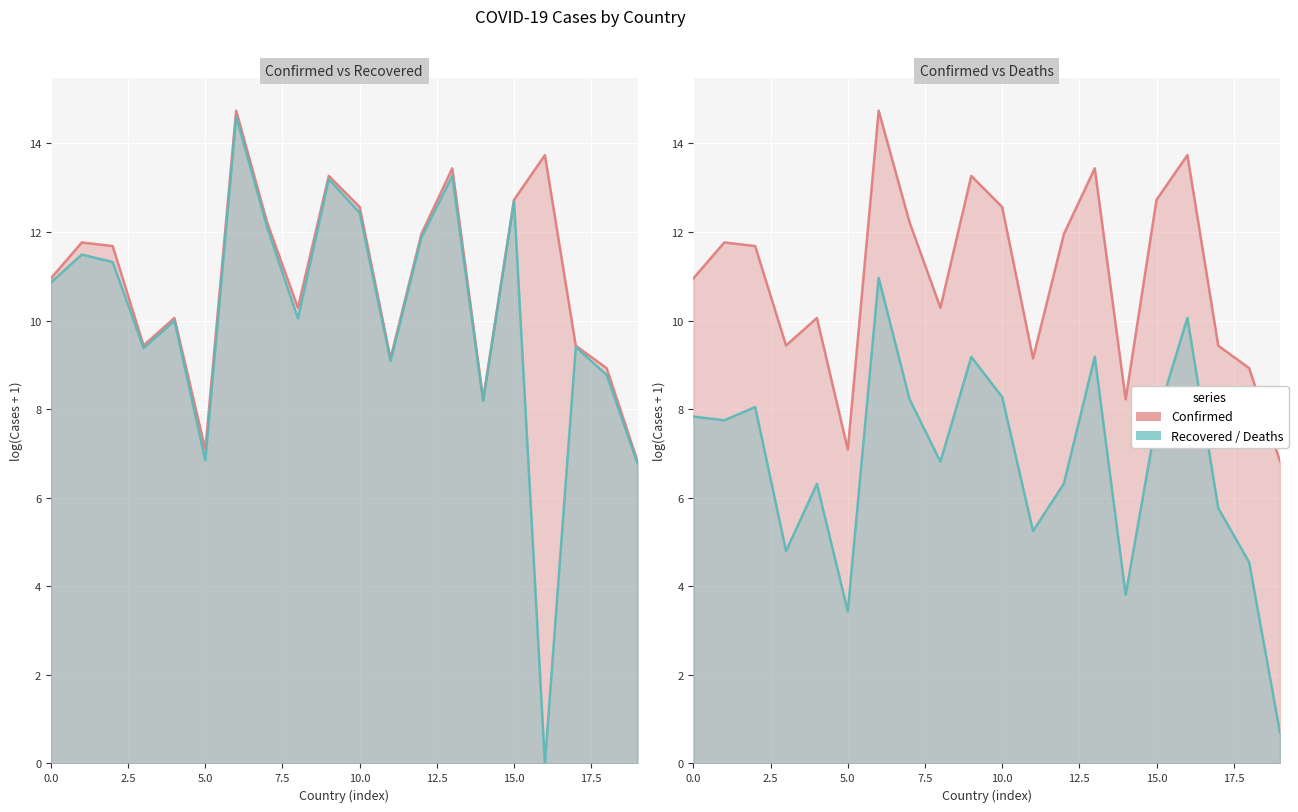

What is the label of the 10th point from the left?

9